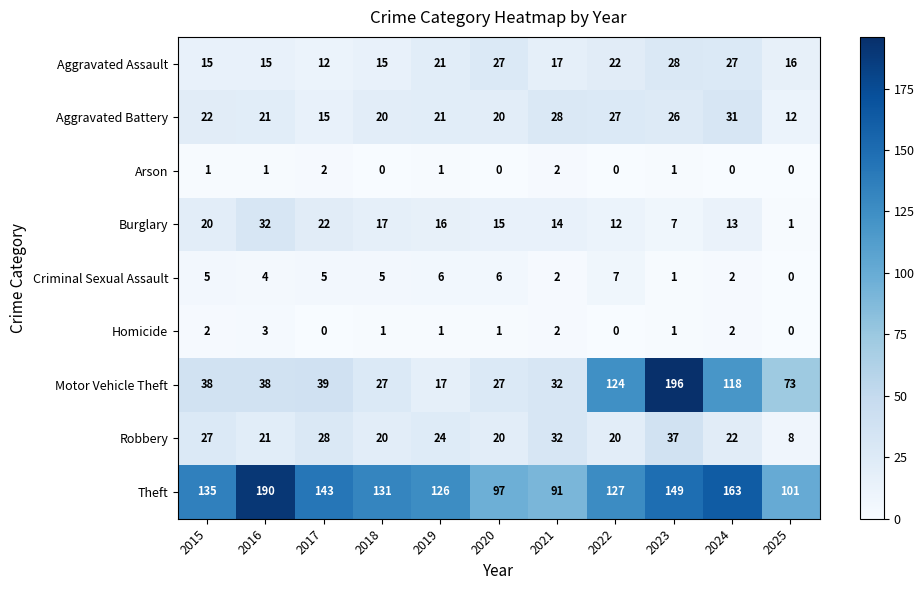

Rank the series by their maximum value, from lowest to highest.

Arson, Homicide, Criminal Sexual Assault, Aggravated Assault, Aggravated Battery, Burglary, Robbery, Theft, Motor Vehicle Theft